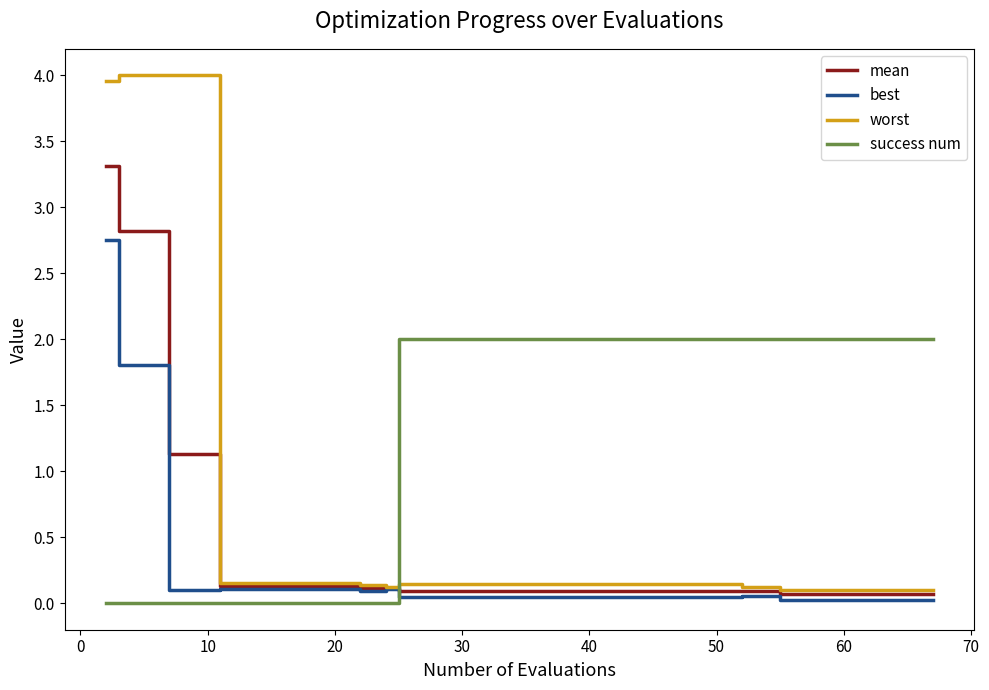

What are all the series names shown in the legend?

mean, best, worst, success num